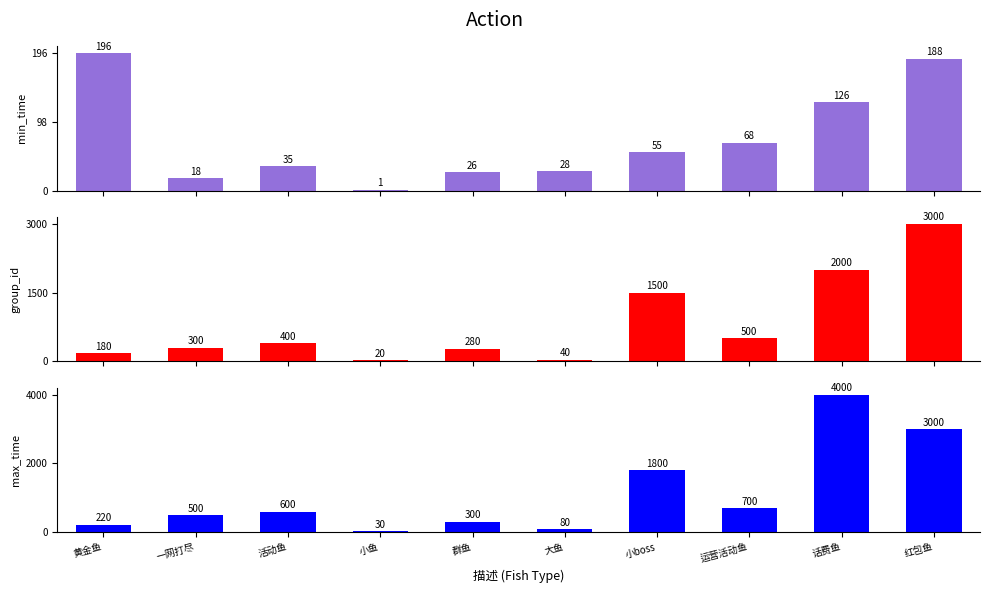

The min_time series shows 2 at 小鱼. True or false?

False